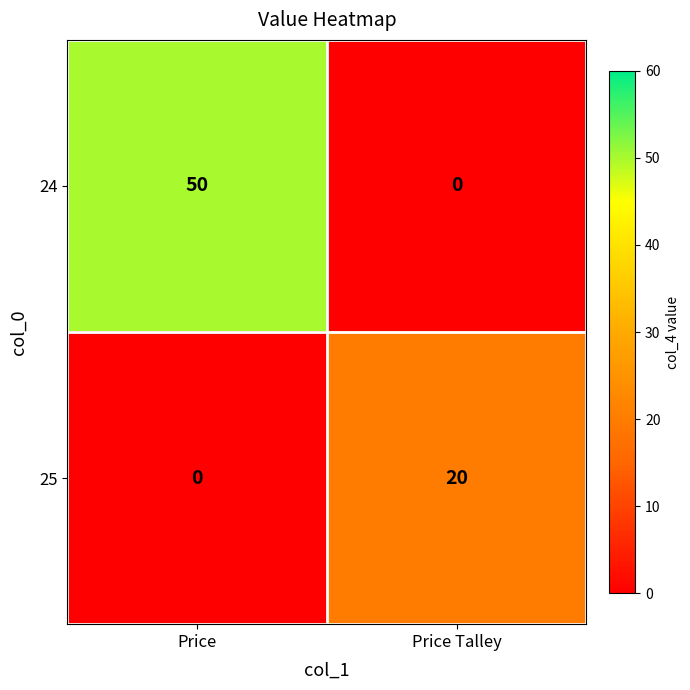

Is it true that 25 equals 0 at Price?

True